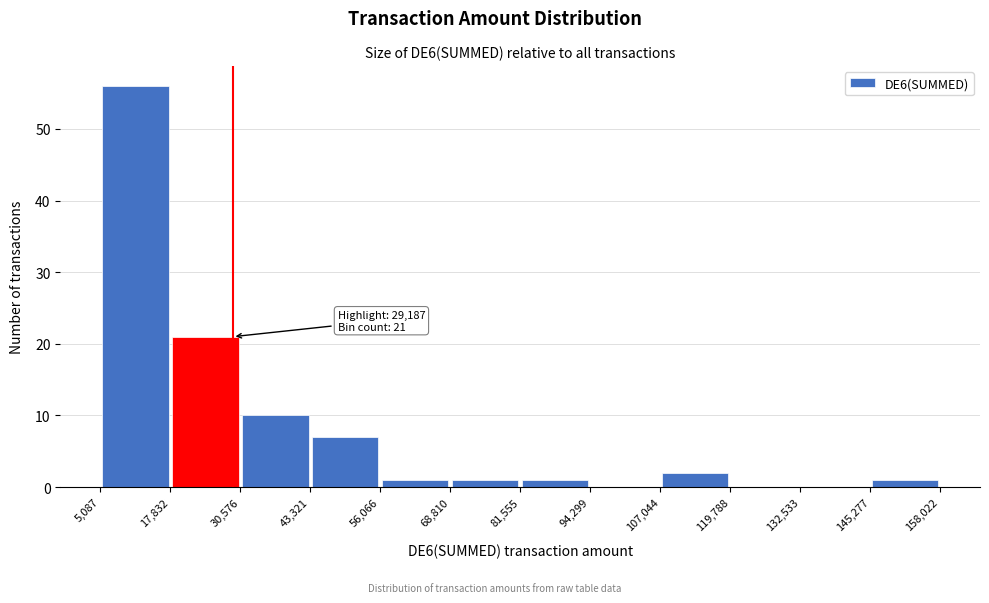

Which range on the x-axis has the tallest bar?

5,087 to 17,832